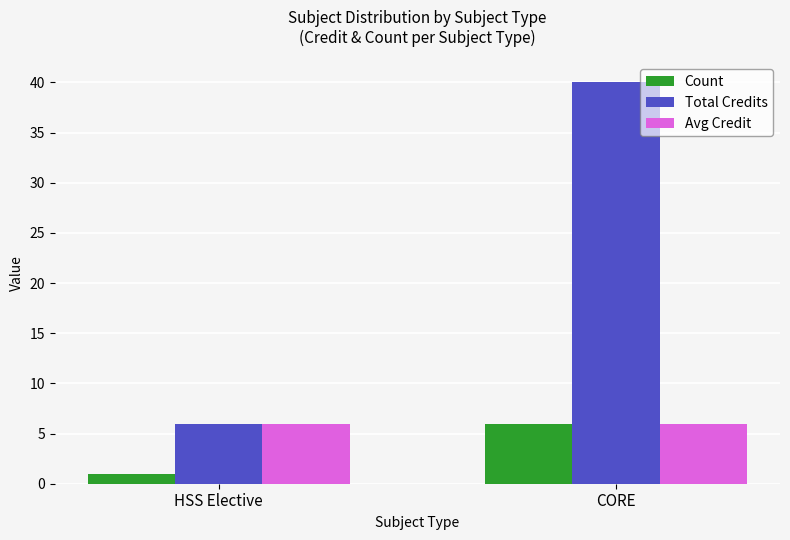

Rank the categories by Count value from highest to lowest.

CORE, HSS Elective